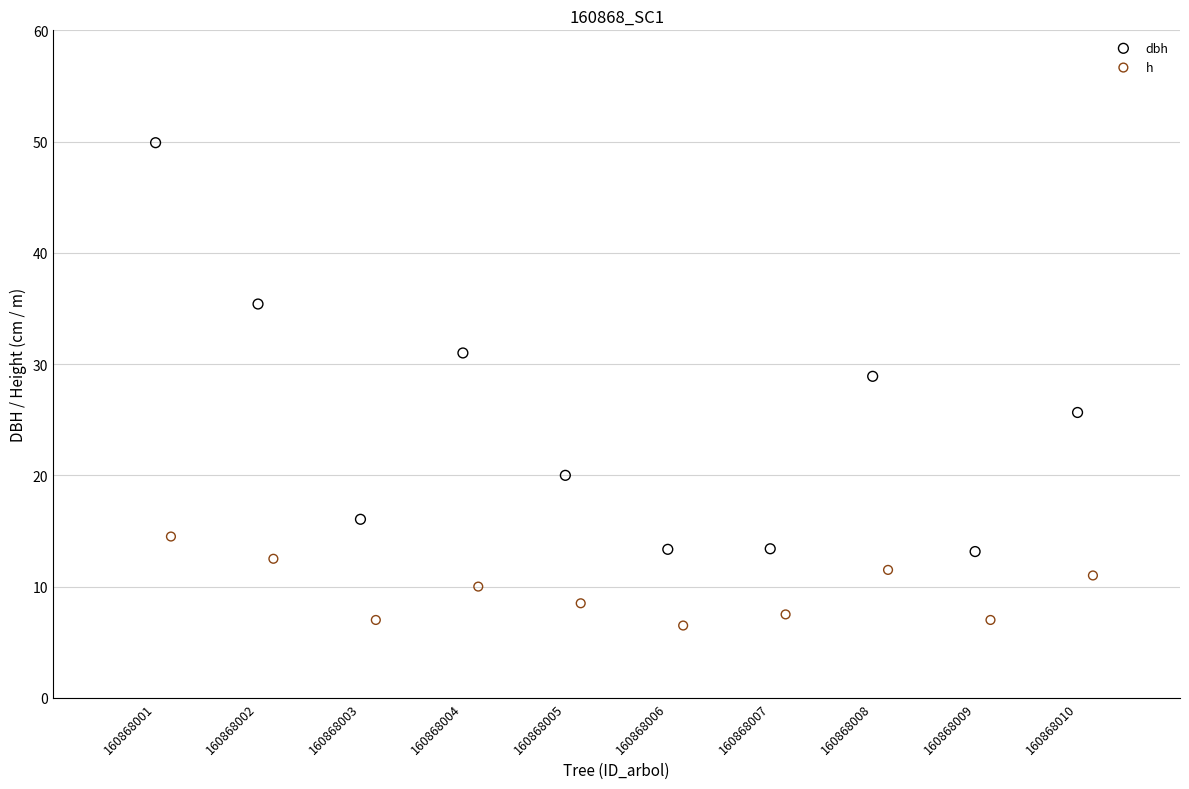

Which series has the widest spread of Y values?

dbh